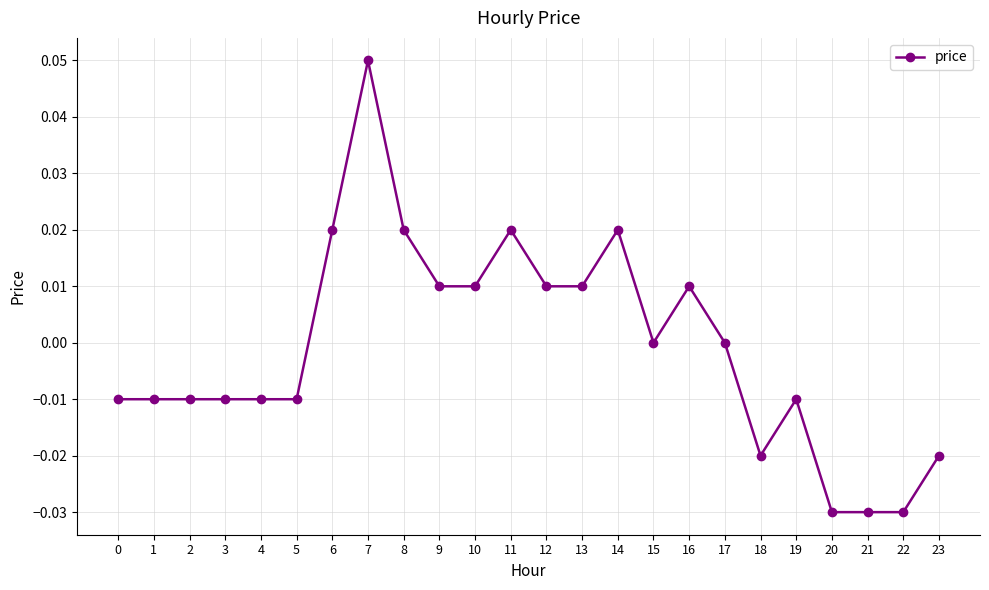

Does the chart have visible grid lines?

Yes